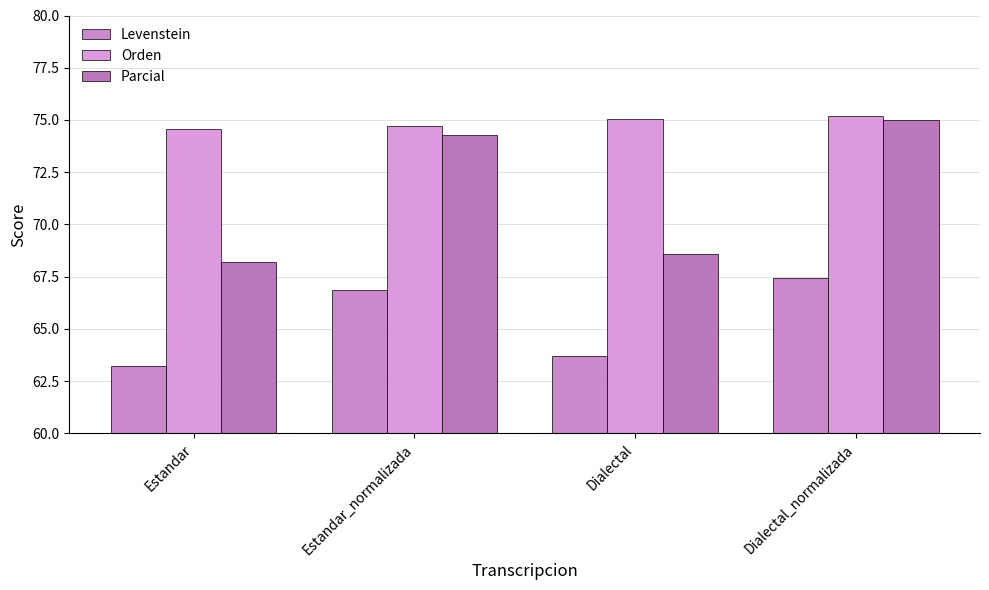

What are all the series names shown in the legend?

Levenstein, Orden, Parcial